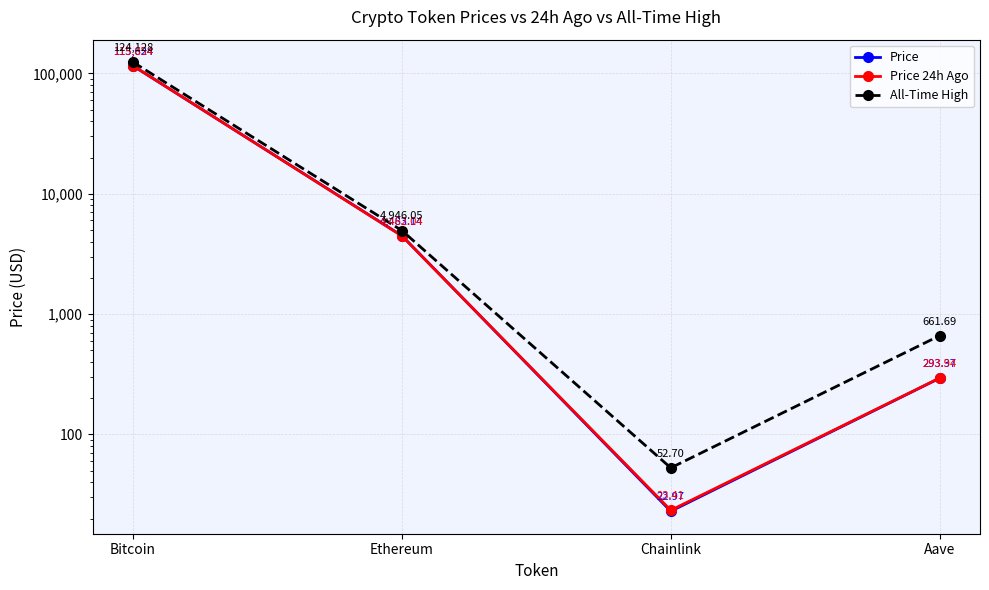

Which series has the largest total across all categories?

All-Time High